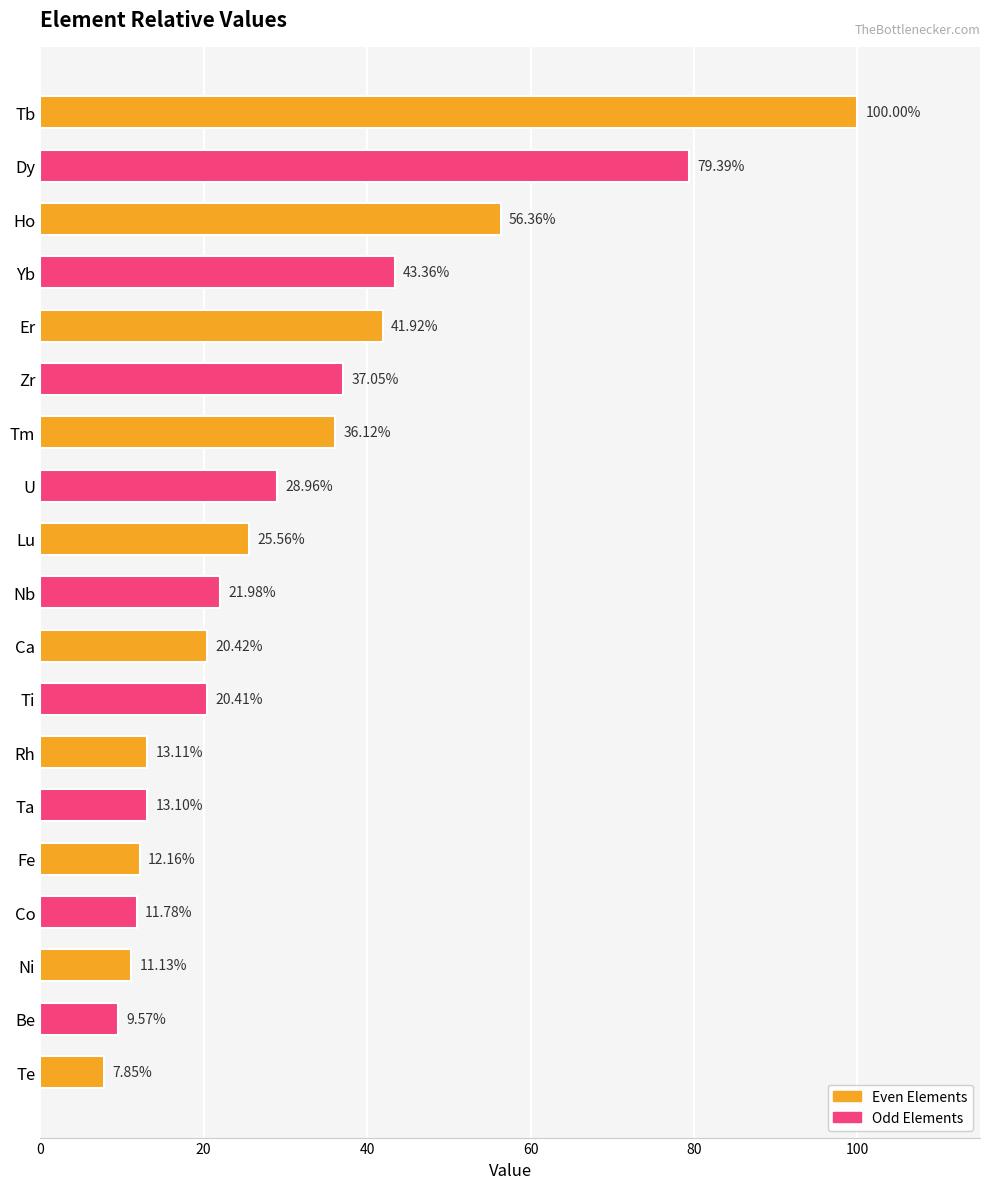

Does the chart contain any negative values?

No